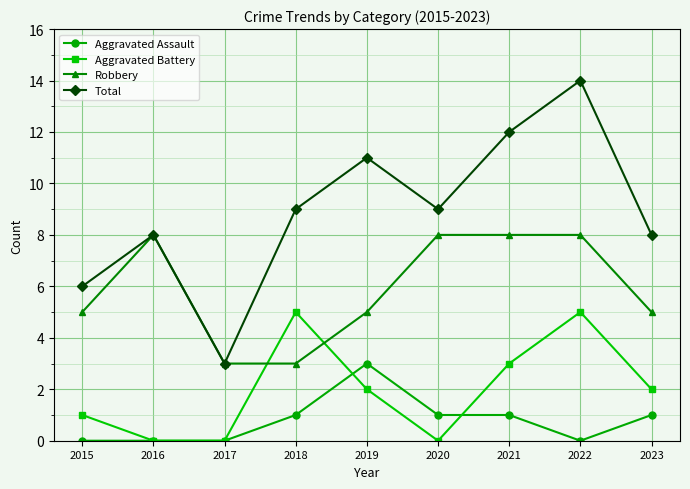

Which series has the widest spread of values?

Total